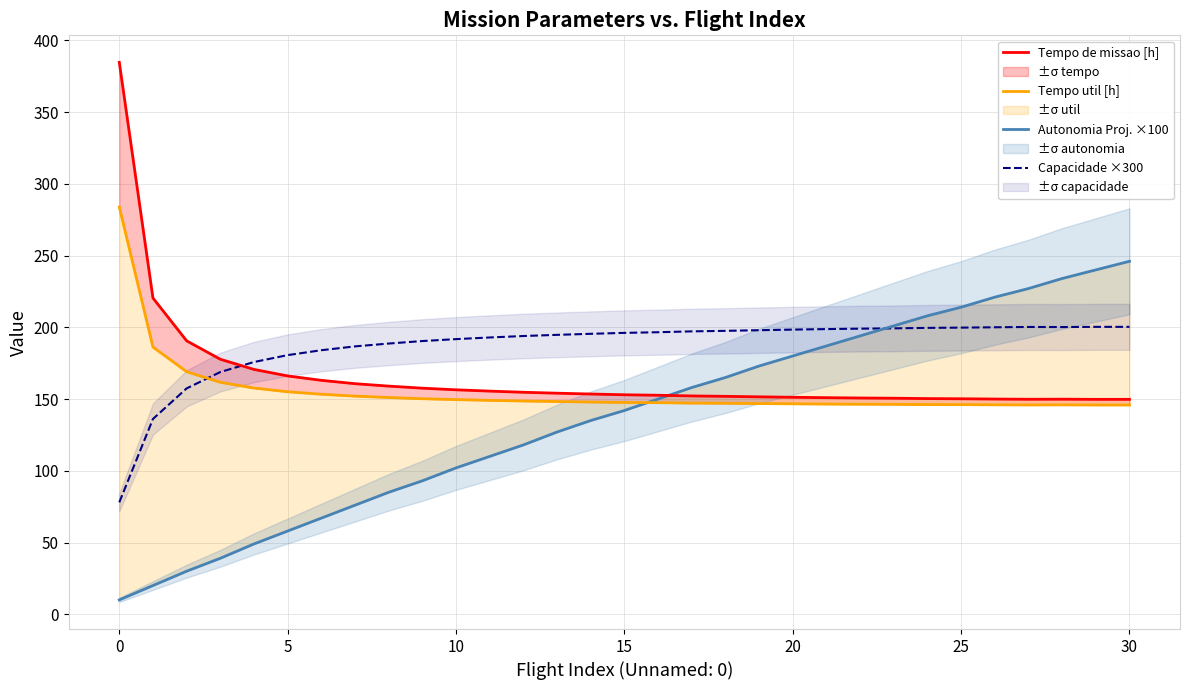

Is it true that Autonomia Proj. ×100 equals 221.5 at 16?

False